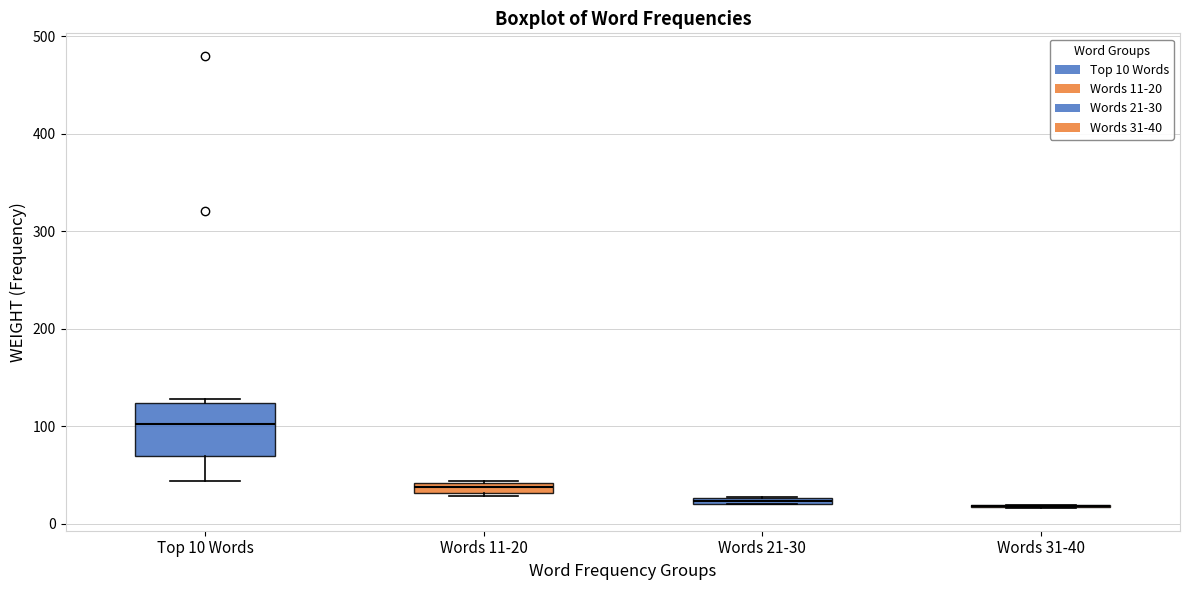

Which box is the tallest, from its lower edge to its upper edge?

Top 10 Words